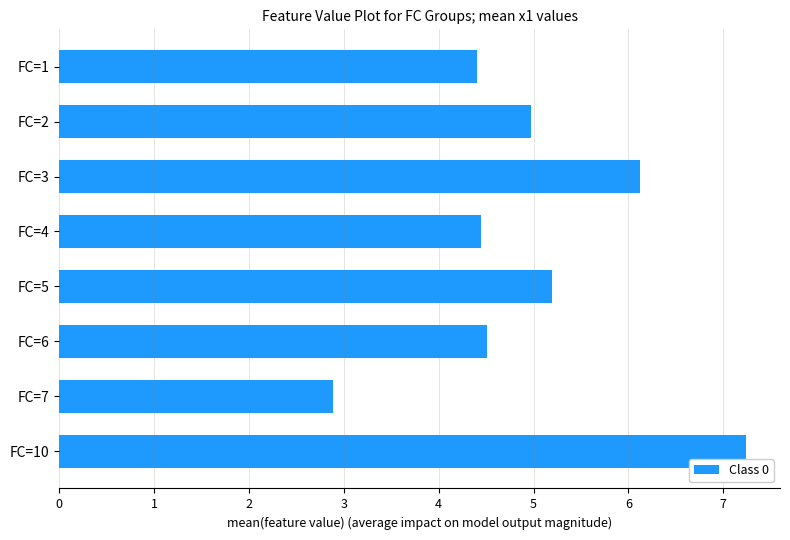

What is the minimum value shown in the chart?

2.9